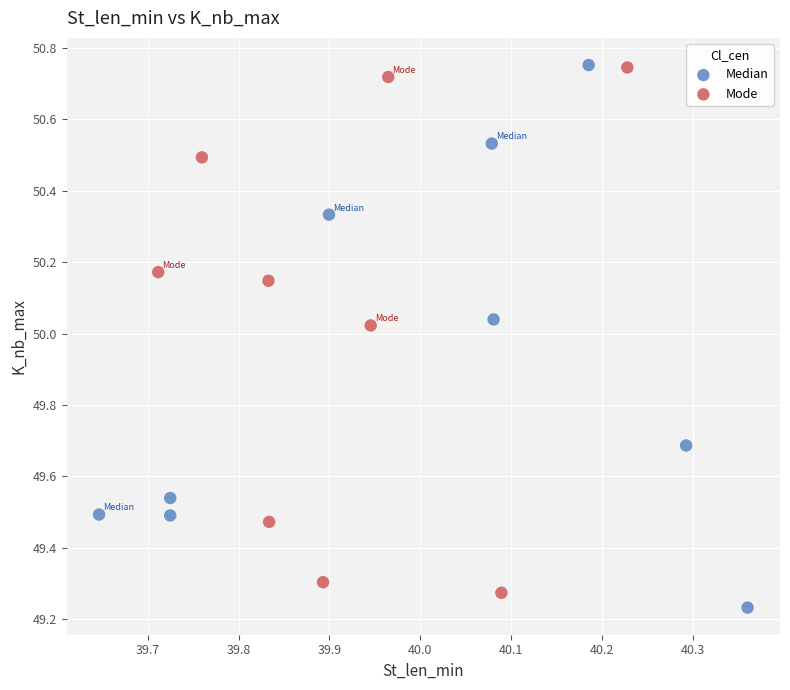

Which series has the largest Y range (max minus min)?

Median